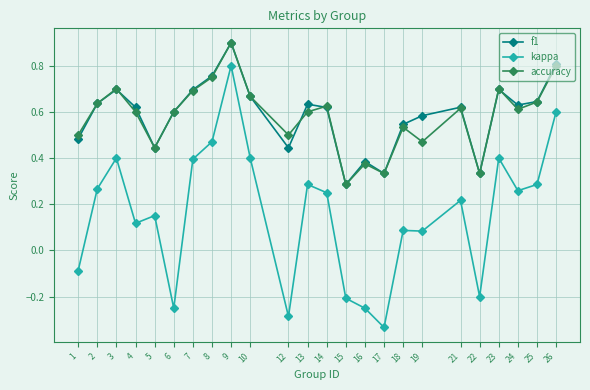

What is the maximum value shown in the chart?

0.9